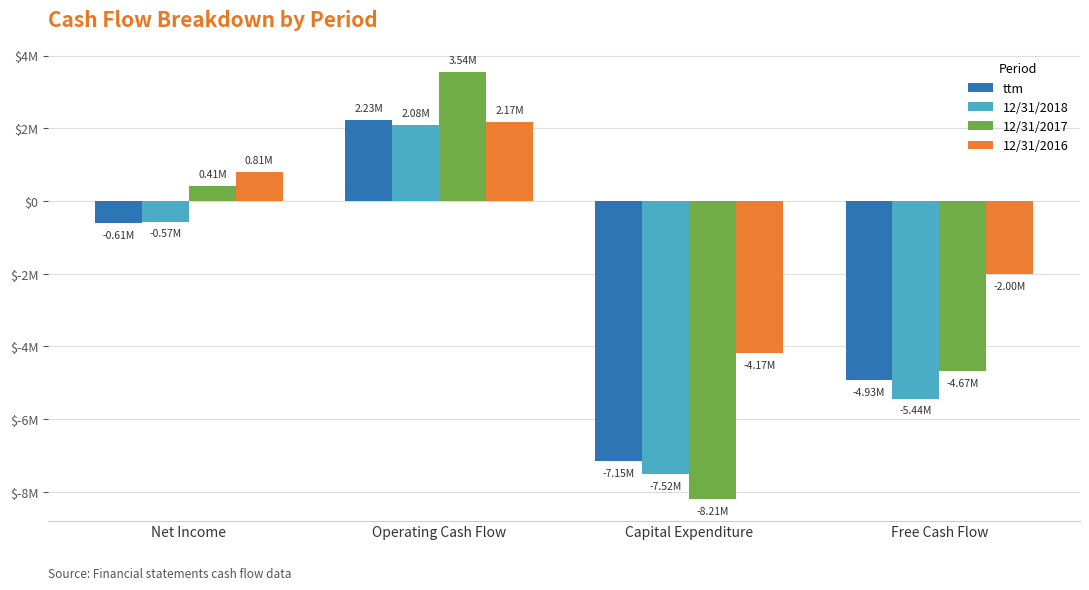

What are all the series names shown in the legend?

ttm, 12/31/2018, 12/31/2017, 12/31/2016